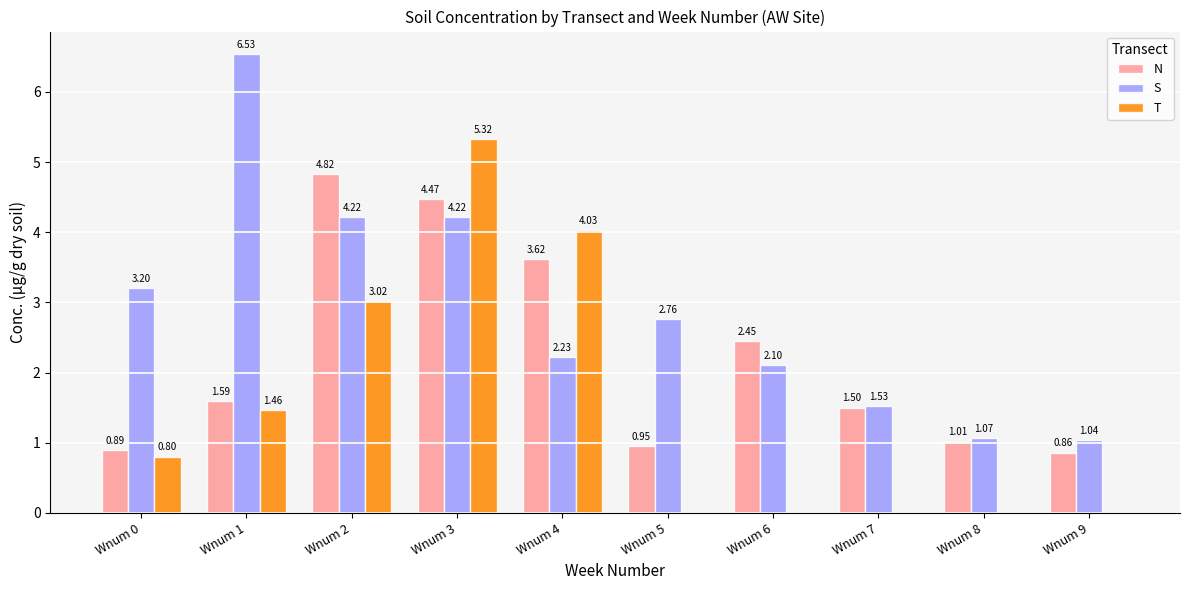

At which category is the sum across all series the highest?

Wnum 3